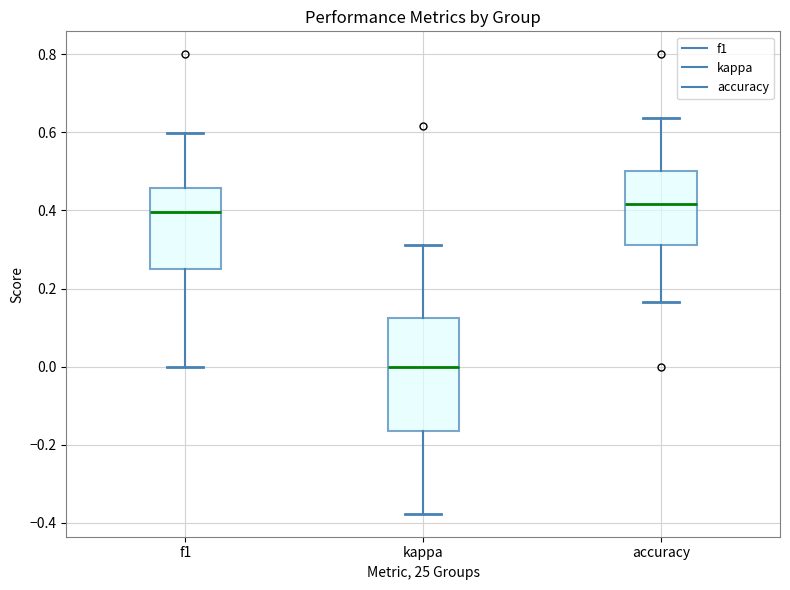

Which box's median line is the highest?

accuracy